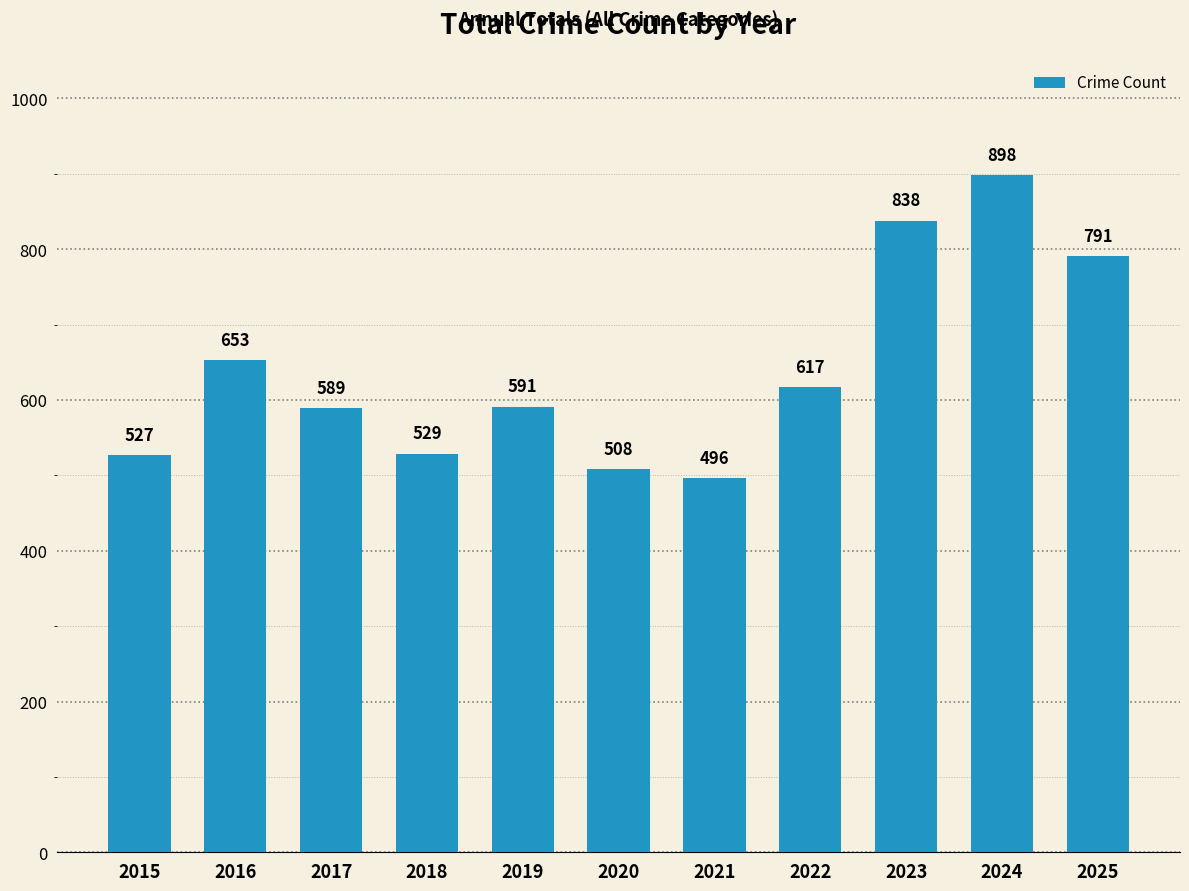

Rank the categories by value from highest to lowest.

2024, 2023, 2025, 2016, 2022, 2019, 2017, 2018, 2015, 2020, 2021